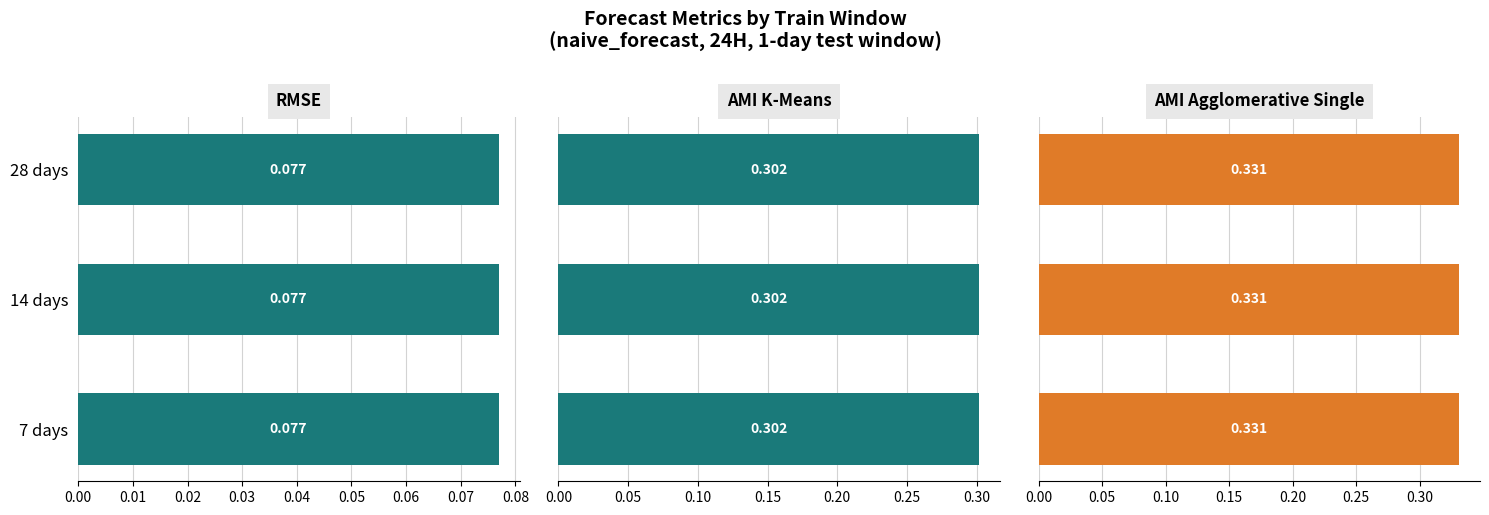

Is the value of ami_agglomerative_single at 7 days greater than the value of rmse at 28 days?

Yes